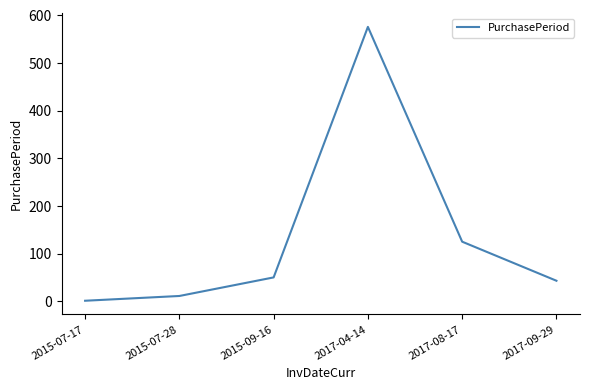

Where is the first local maximum?

2017-04-14